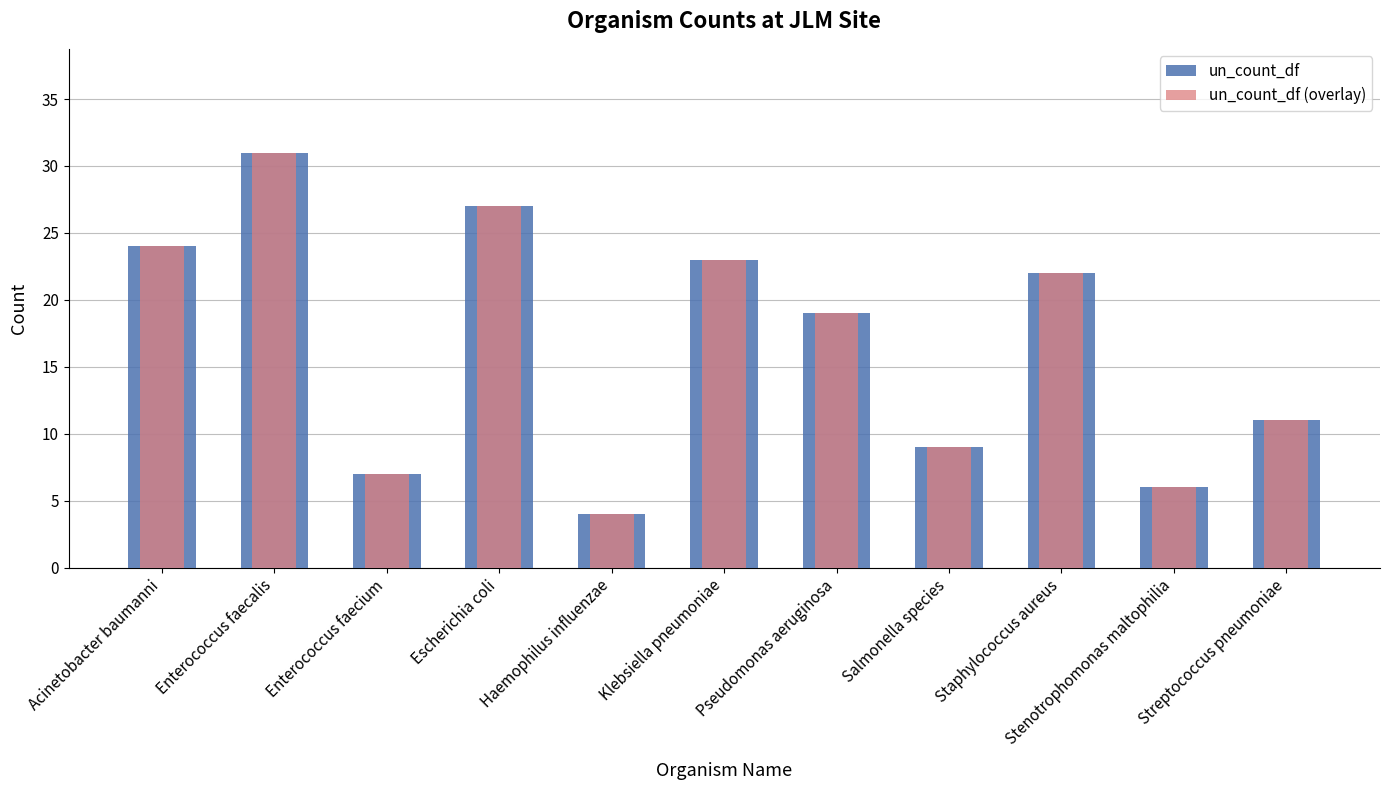

Which series has the widest spread of values?

un_count_df